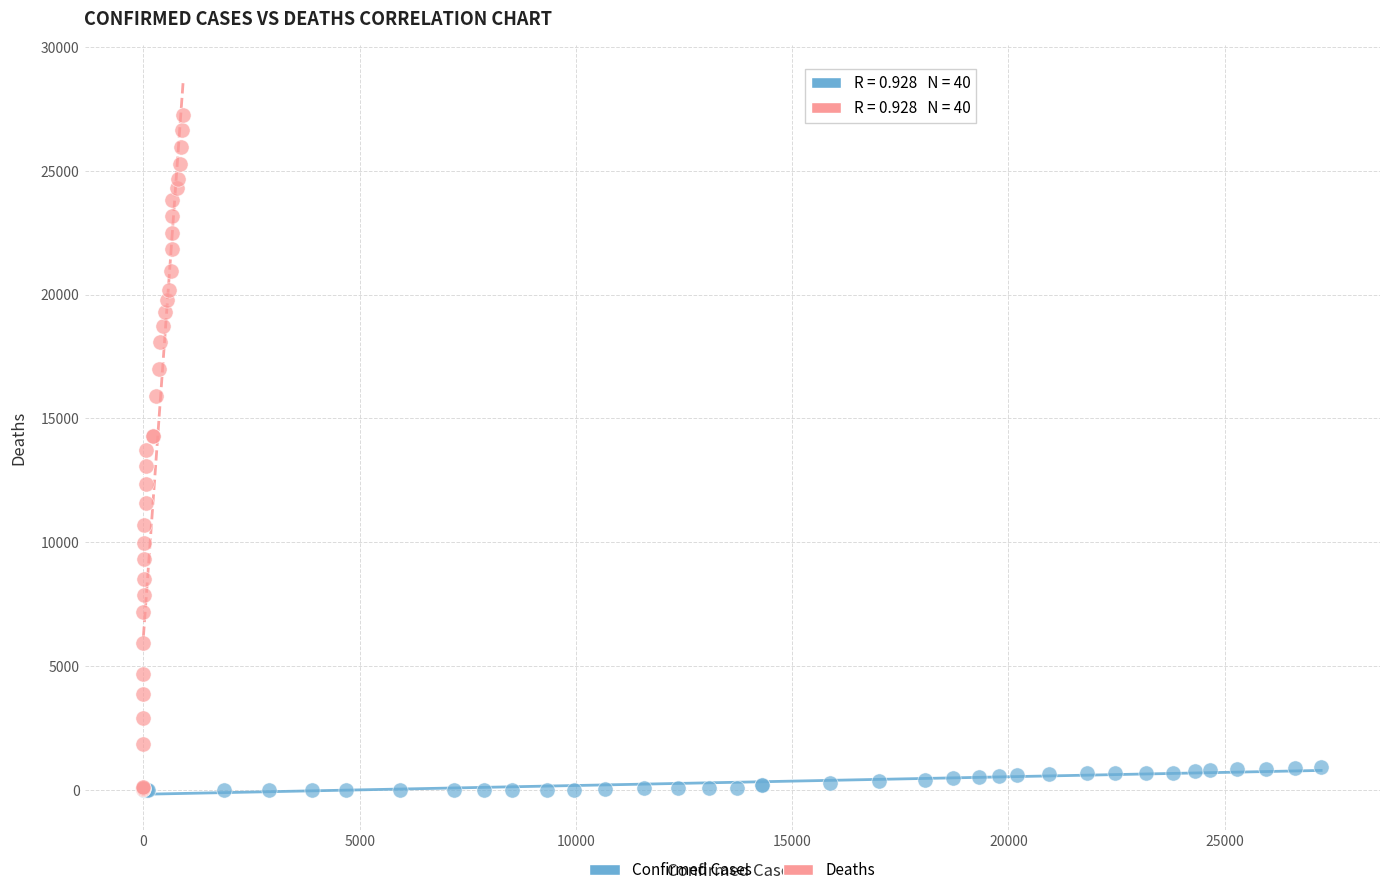

What are all the series names shown in the legend?

Confirmed Cases, Deaths